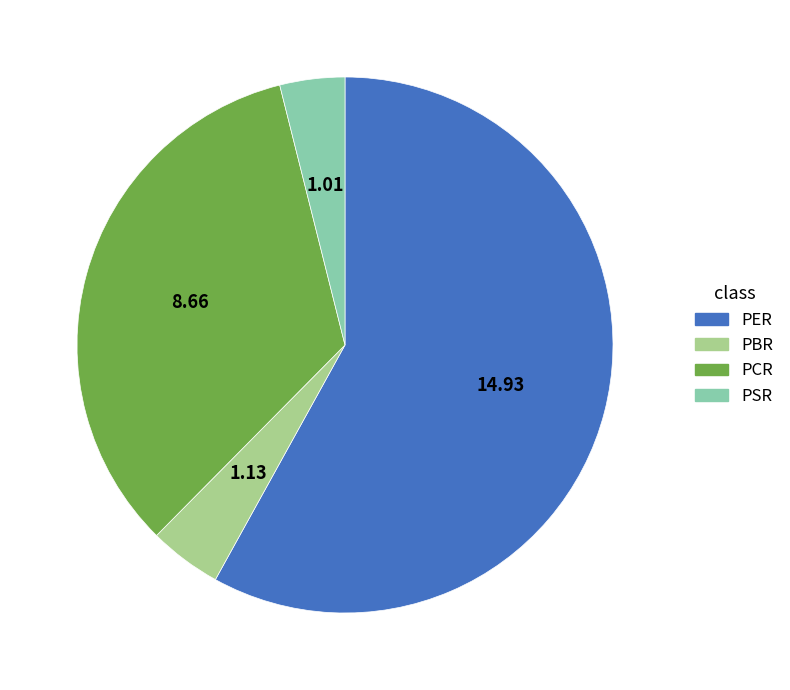

Which category has the biggest portion of the pie?

PER